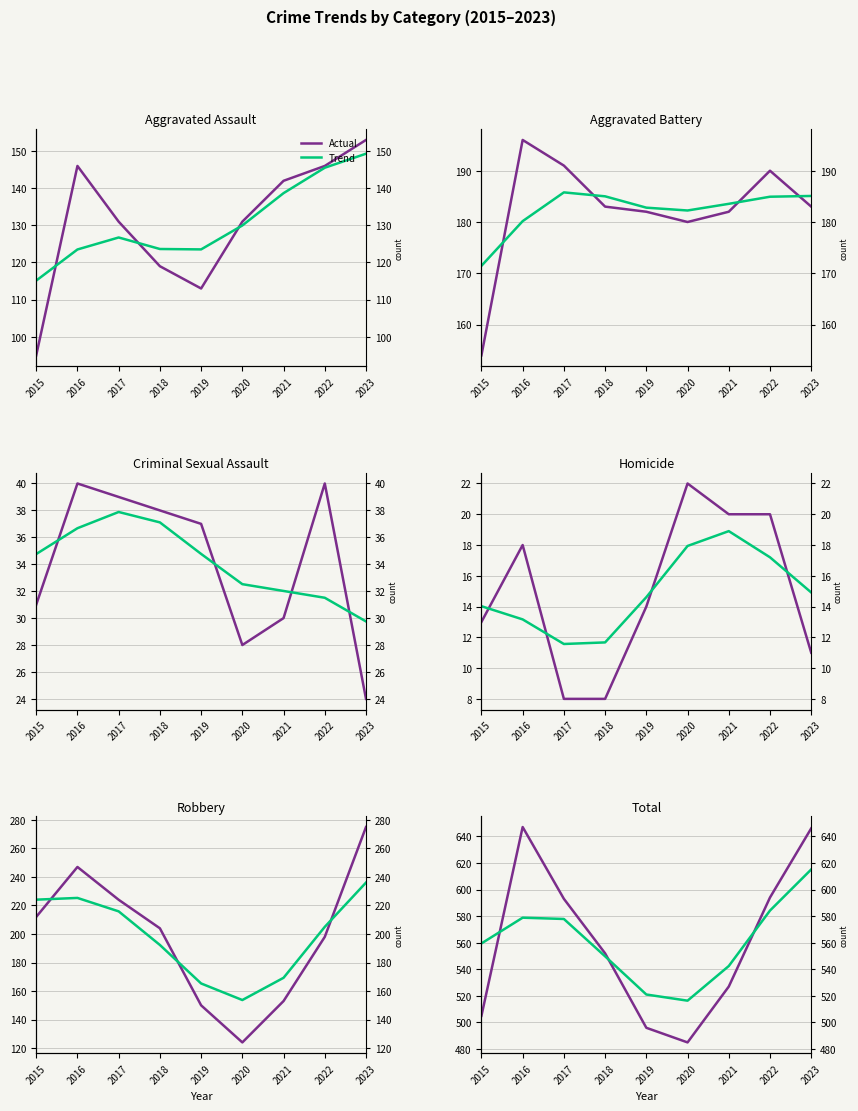

Does the chart have visible grid lines?

Yes